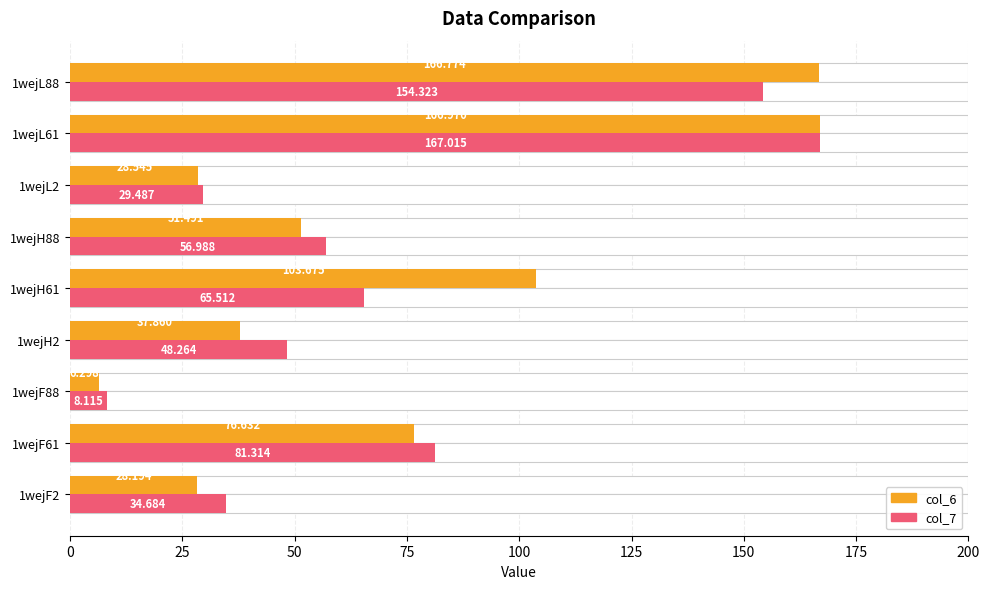

List the series in order of their overall mean, highest first.

col_6, col_7